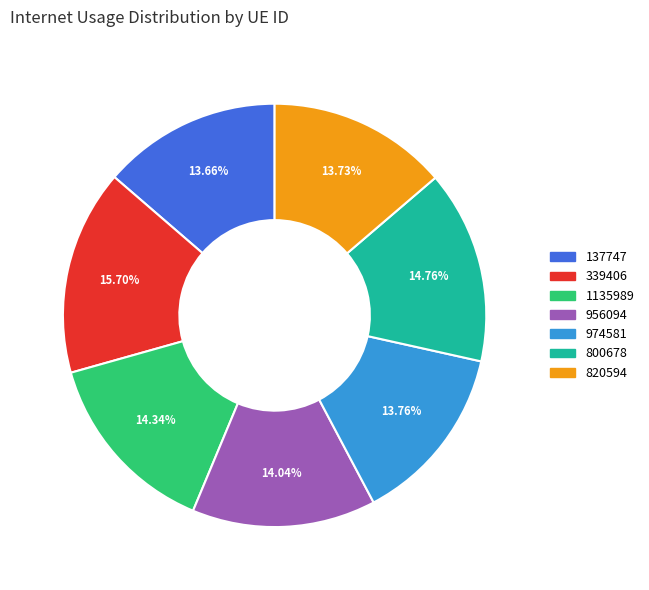

The 956094 slice represents 5% of the pie. True or false?

False